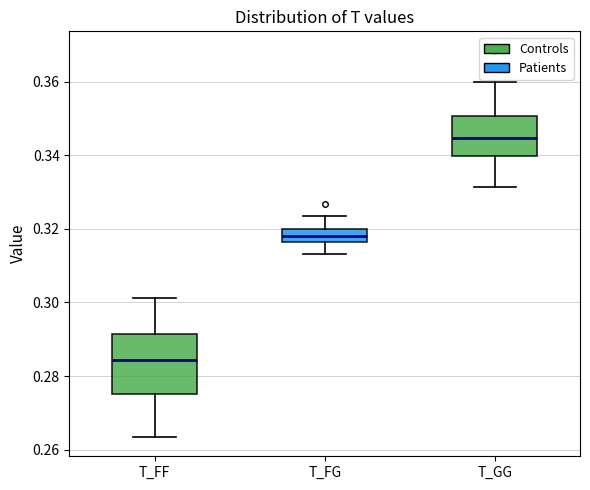

Comparing the boxes themselves (not the whiskers), which one is the tallest?

T_FF